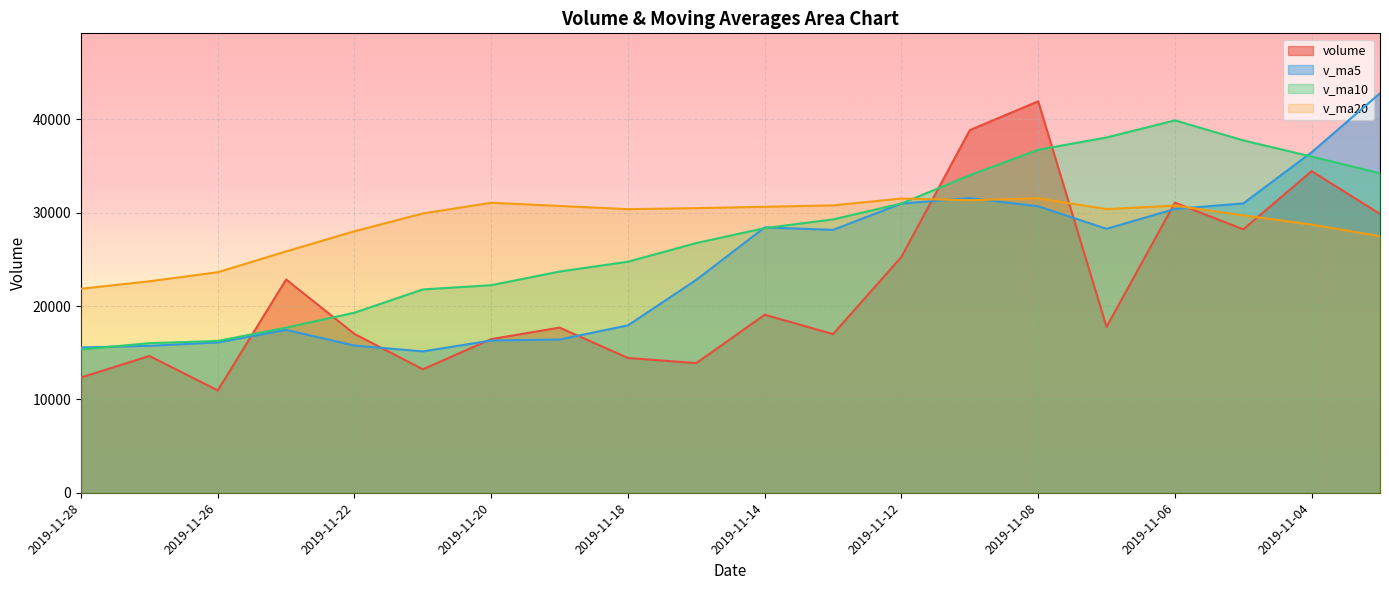

Which series changed the most between 2019-11-27 and 2019-11-26?

volume